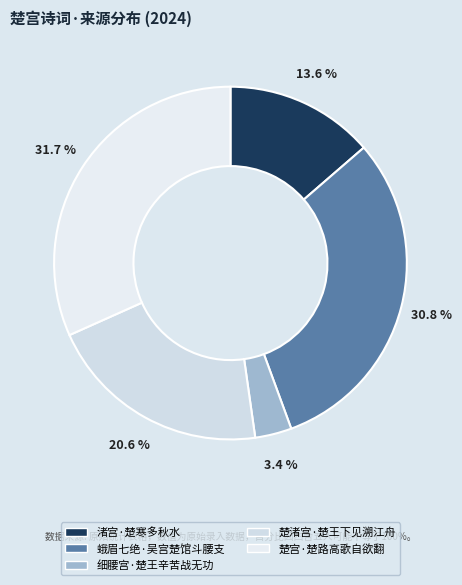

Rank the categories by value from lowest to highest.

细腰宫·楚王辛苦战无功, 渚宫·楚寒多秋水, 楚渚宫·楚王下见溯江舟, 蛾眉七绝·吴宫楚馆斗腰支, 楚宫·楚路高歌自欲翻